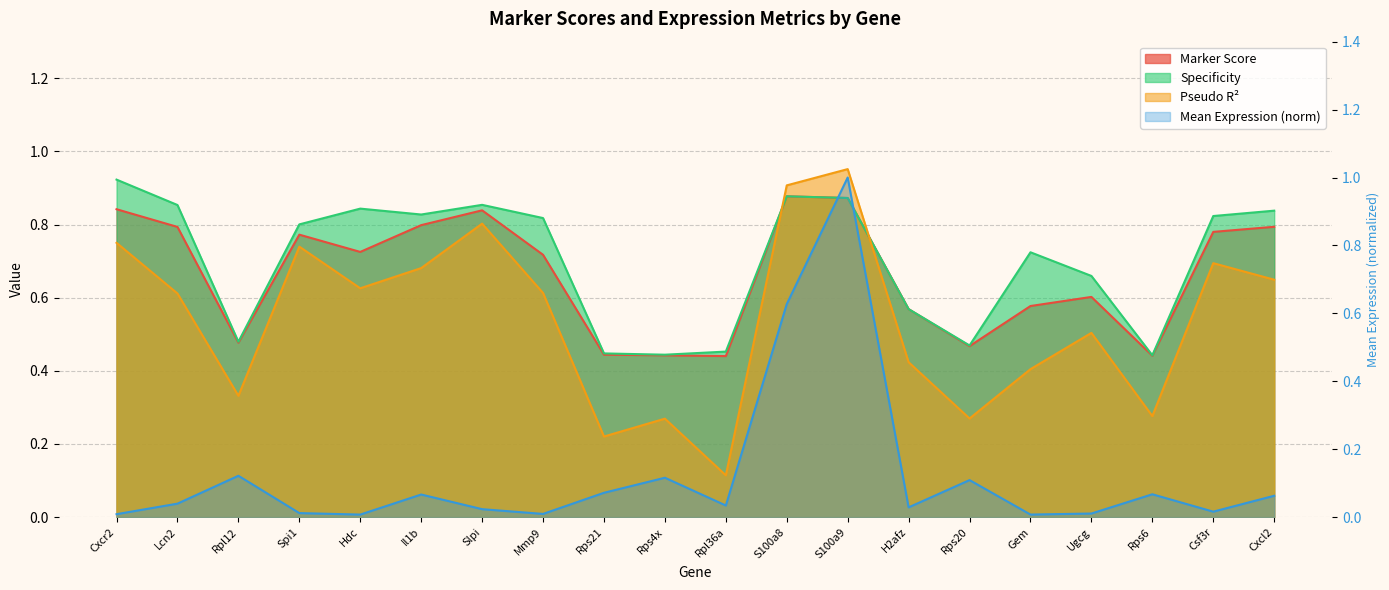

Rank the series at Rps21 from highest to lowest value.

specificity, marker_score, pseudo_R2, mean_expression